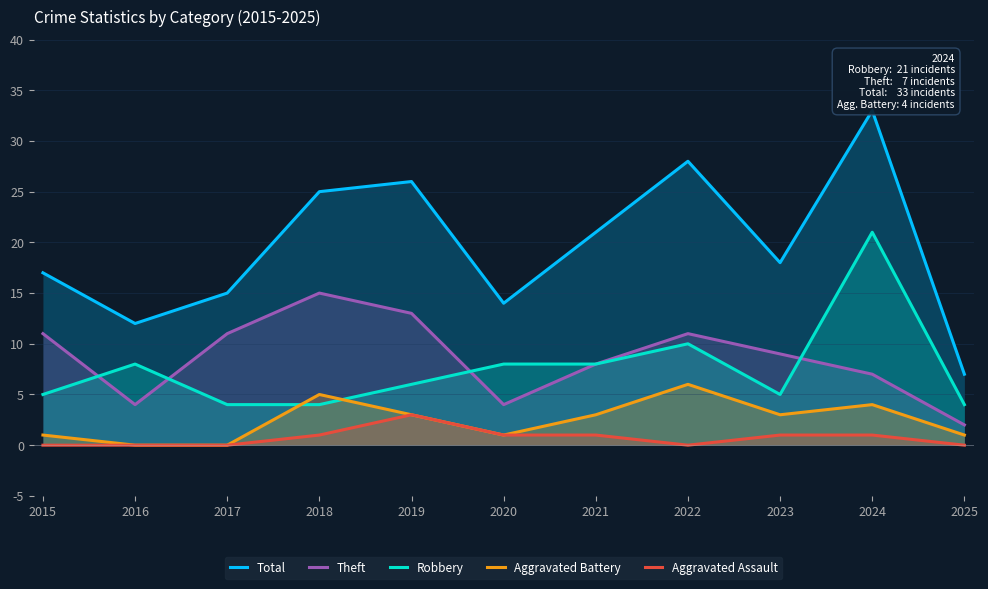

True or false: Aggravated Assault and Aggravated Battery cross at least once.

False